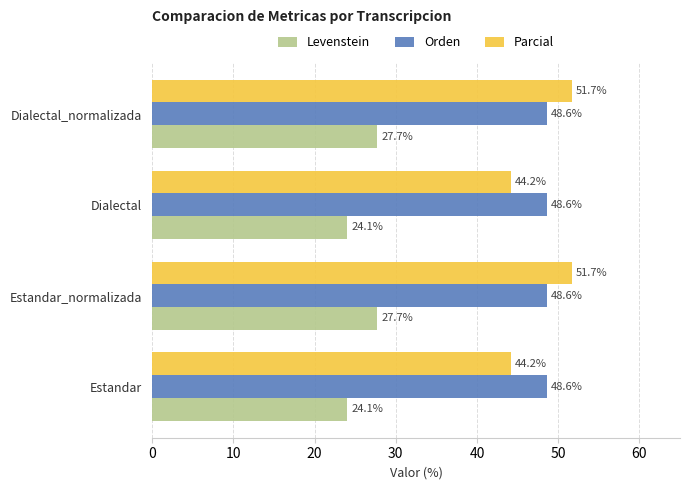

What is the spread (max minus min) of values at Dialectal?

24.5